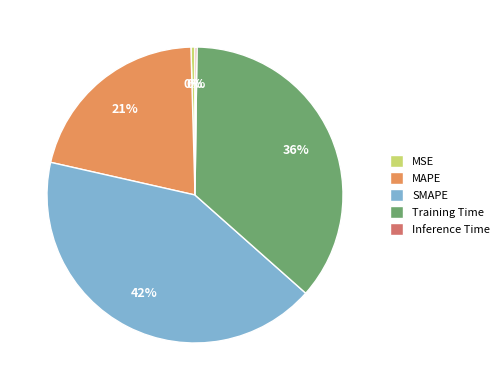

The Training Time slice represents 42% of the pie. True or false?

False